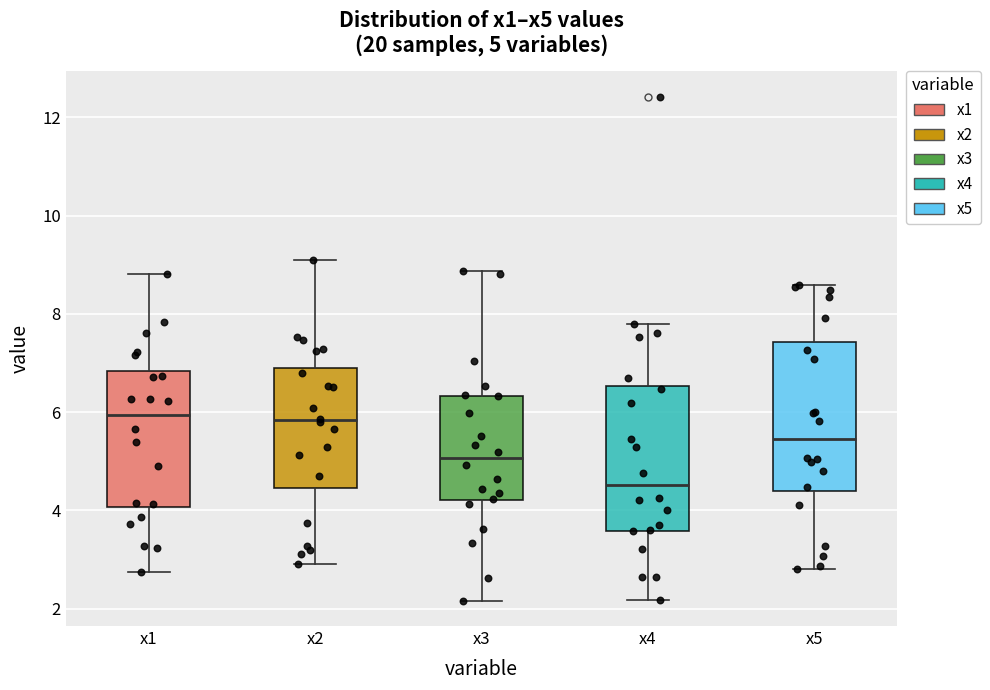

Which box's median line is the lowest?

x4